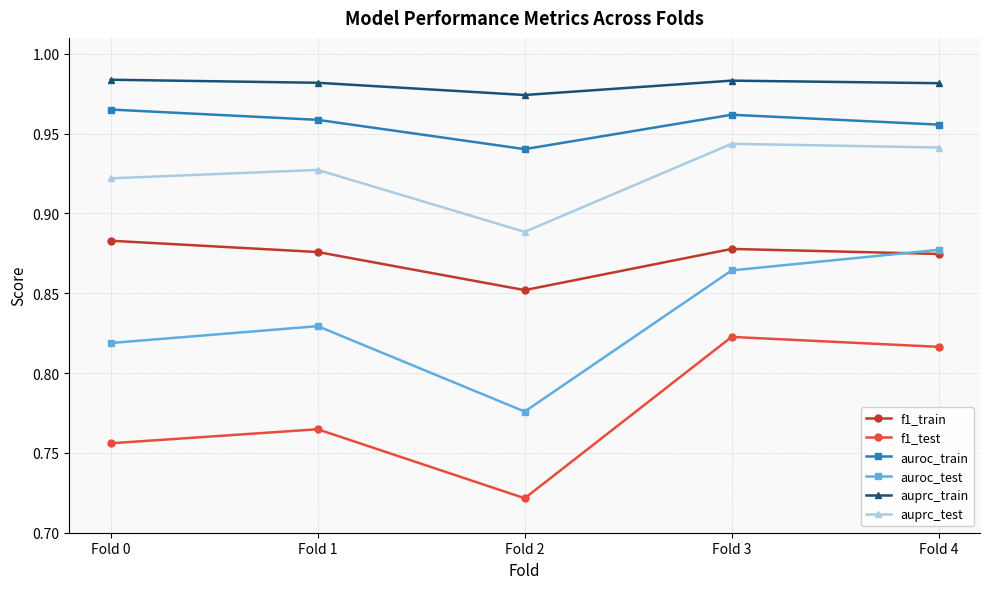

What is the difference between the maximum and minimum values in the auroc_test series?

0.1